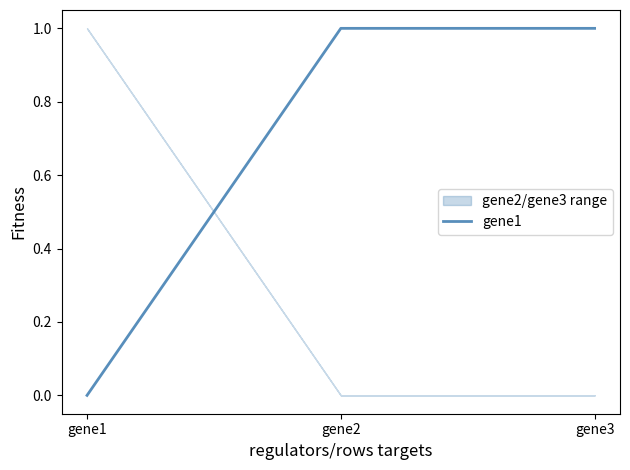

How many values in gene1 are above zero?

2